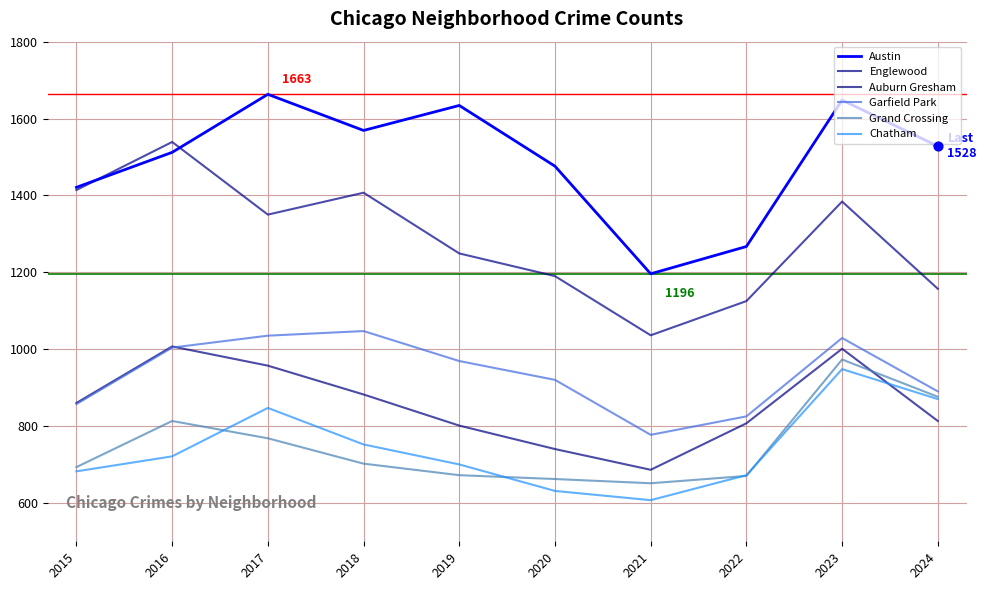

At how many categories does at least one series exceed 1006?

10